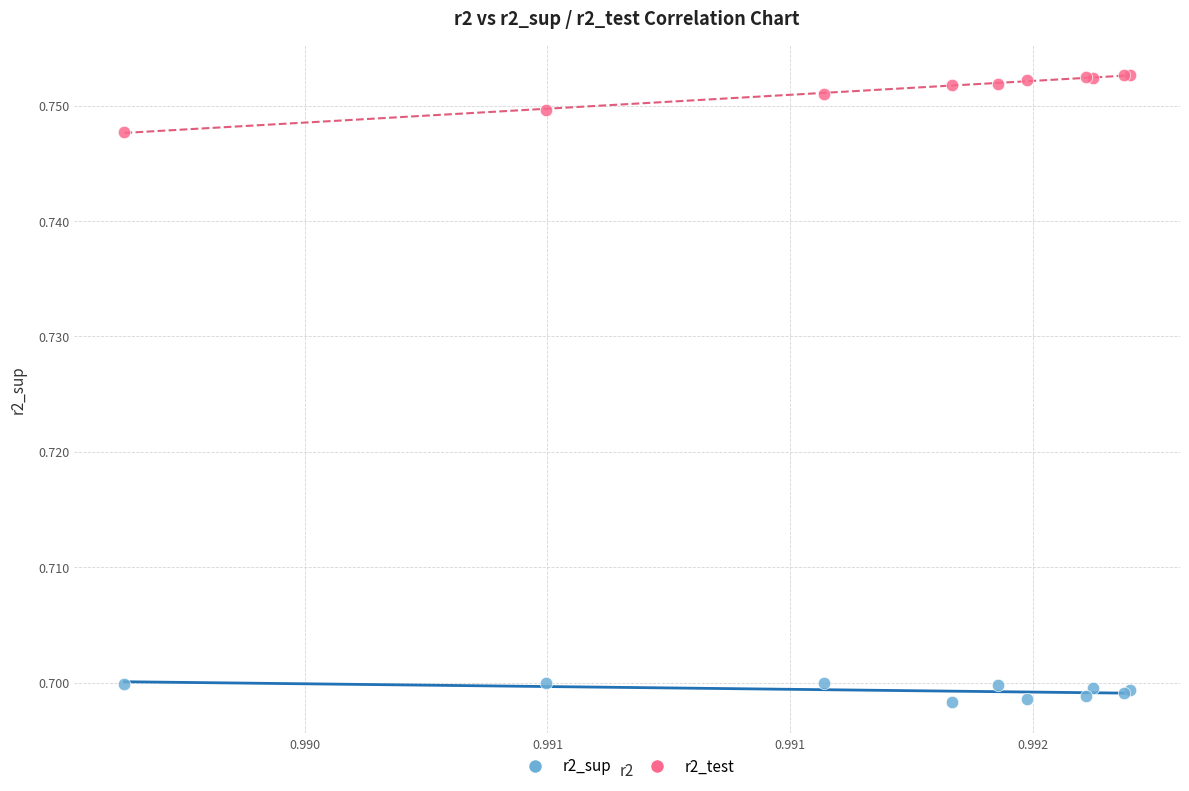

Which series has the largest Y range (max minus min)?

r2_test